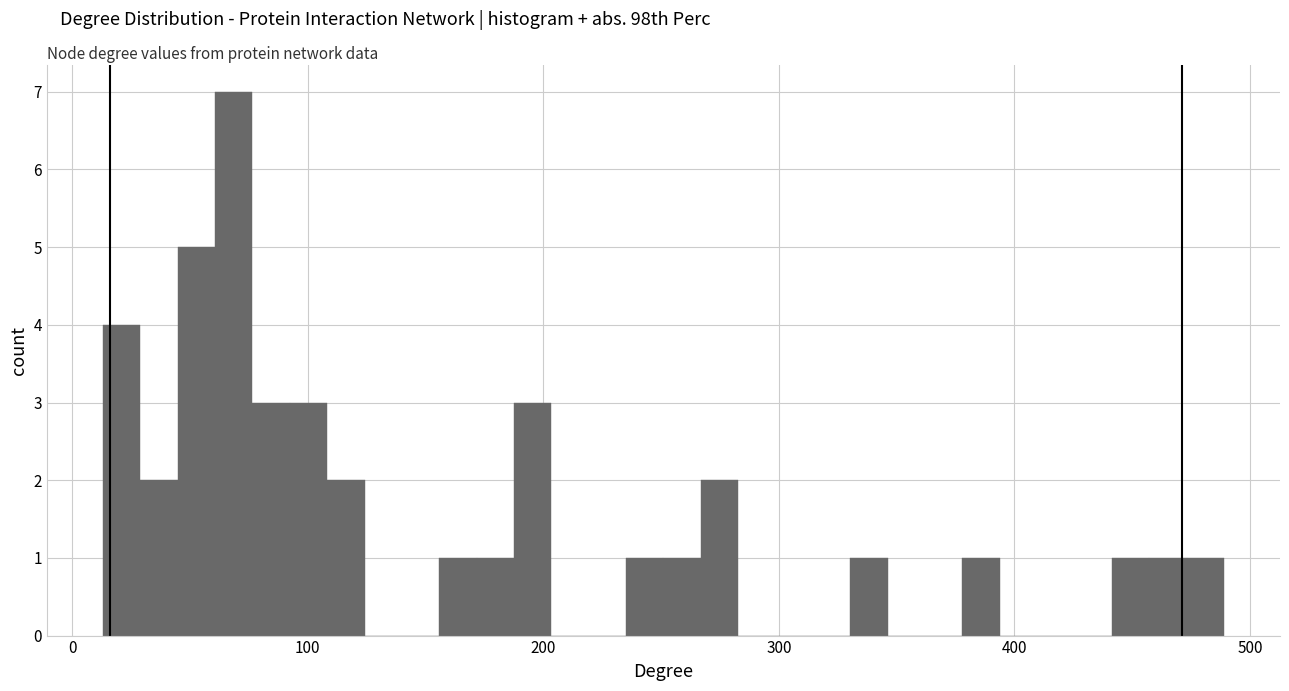

Read against the x-axis, roughly where is the centre of the tallest bar?

70